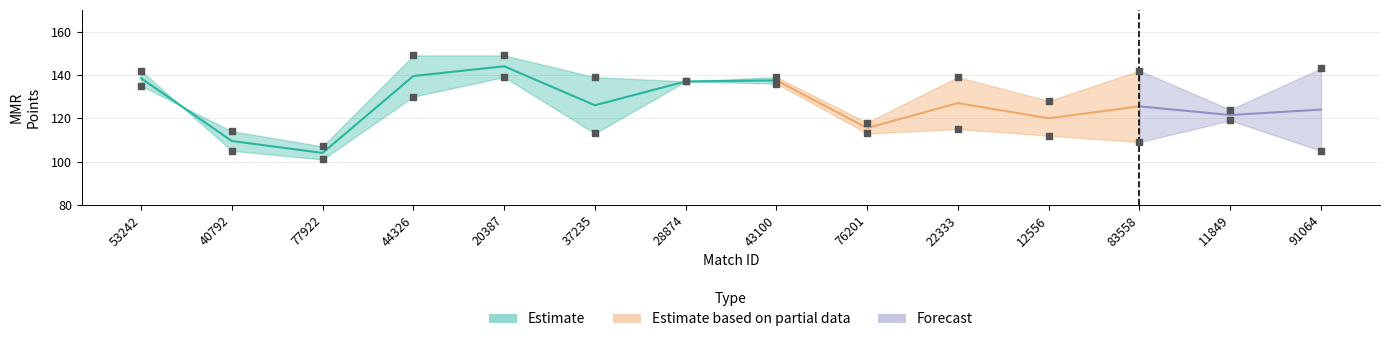

At which category is the sum across all series the highest?

20387